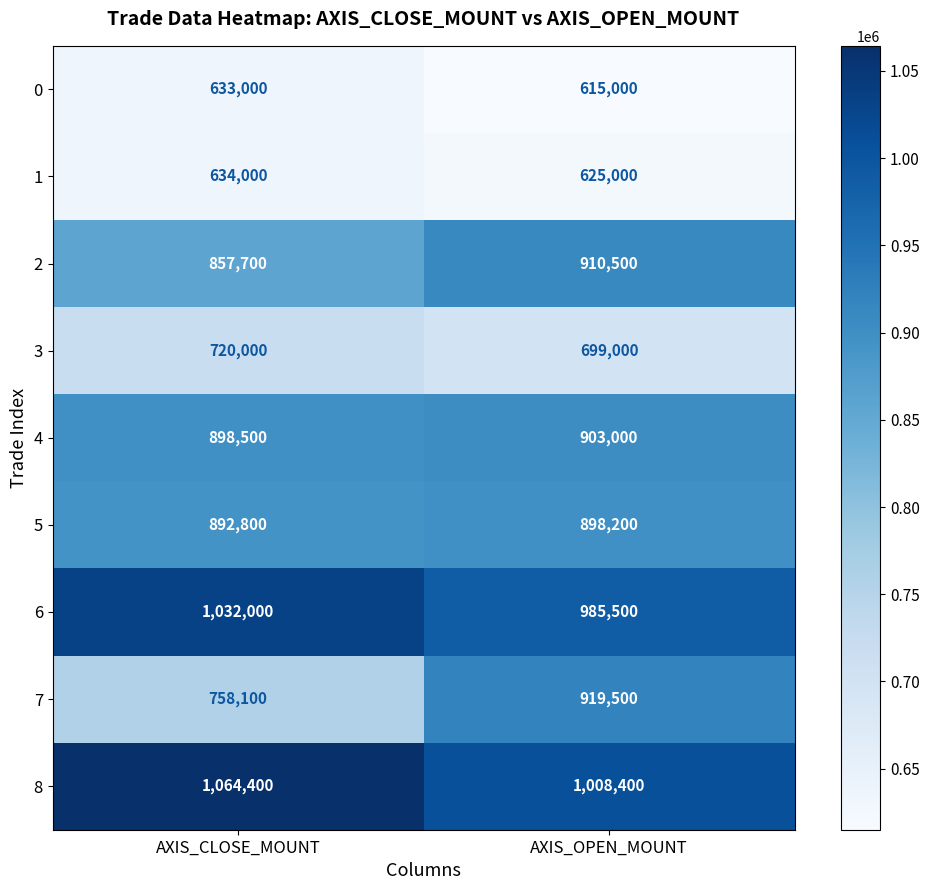

Where is 2 nearest to the value 884100?

AXIS_CLOSE_MOUNT